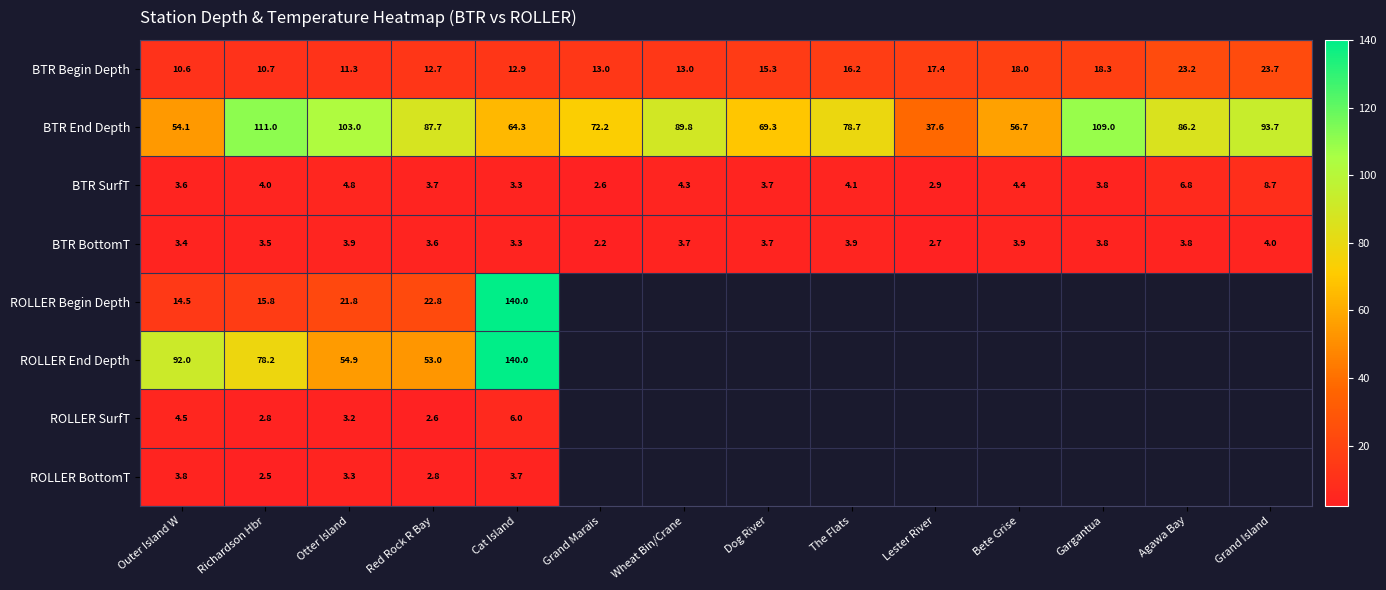

What is the maximum value for BTR BottomT?

4.0